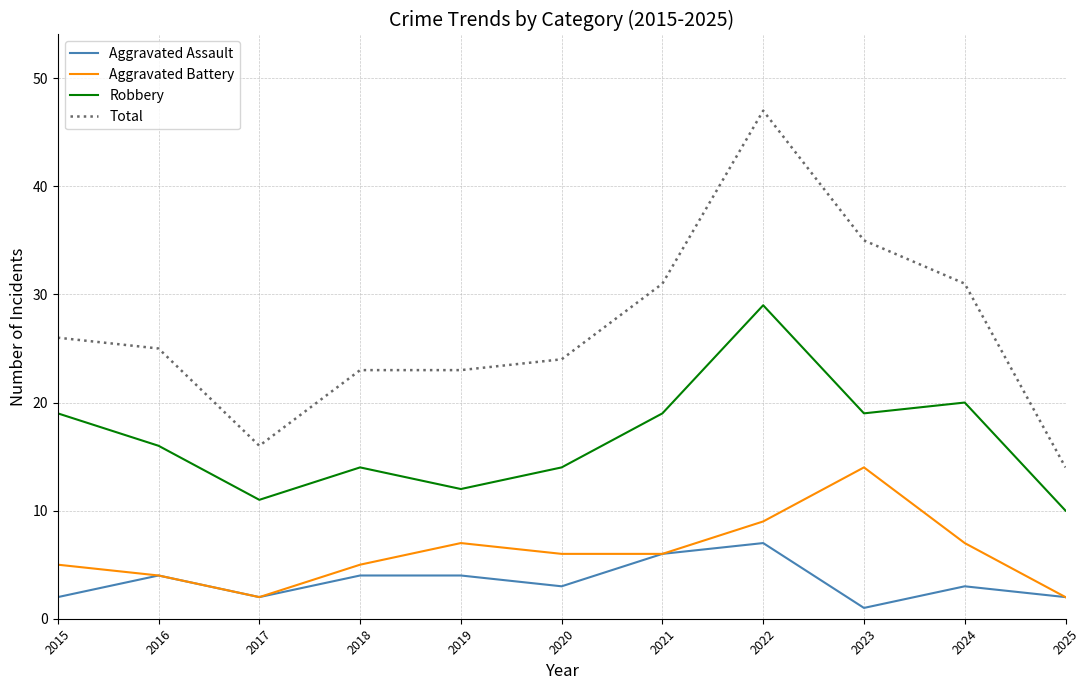

At which category is the sum across all series the highest?

2022